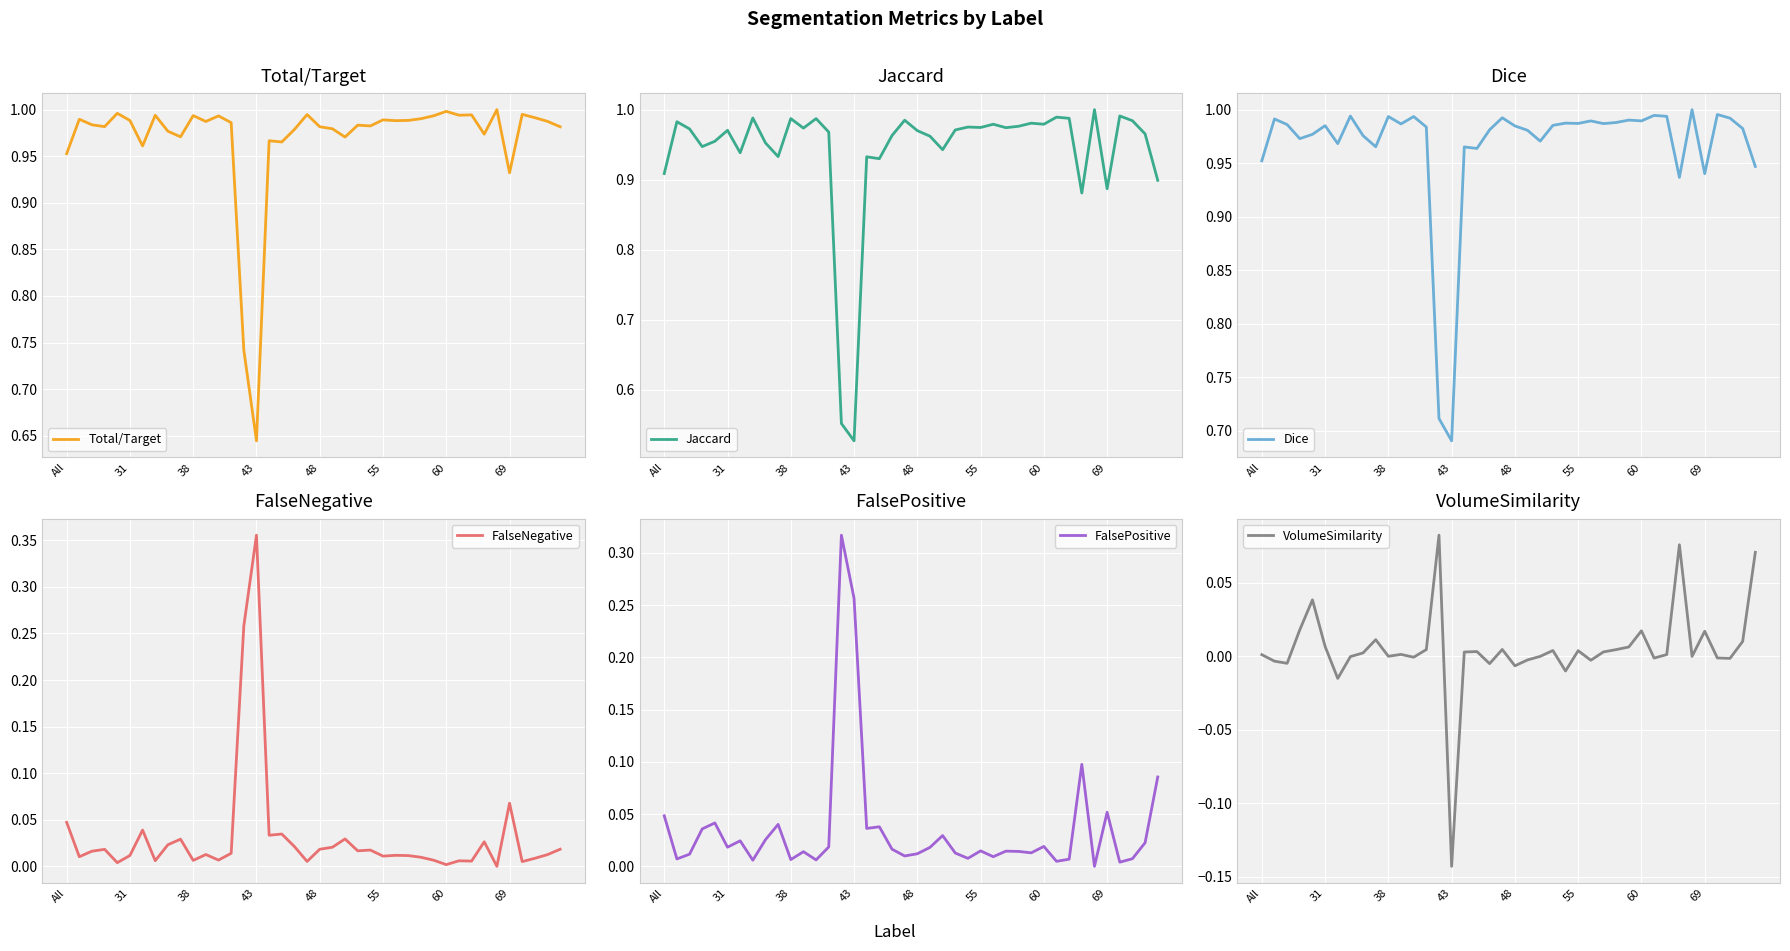

Is it true that Total/Target equals 0.3 at 48?

False